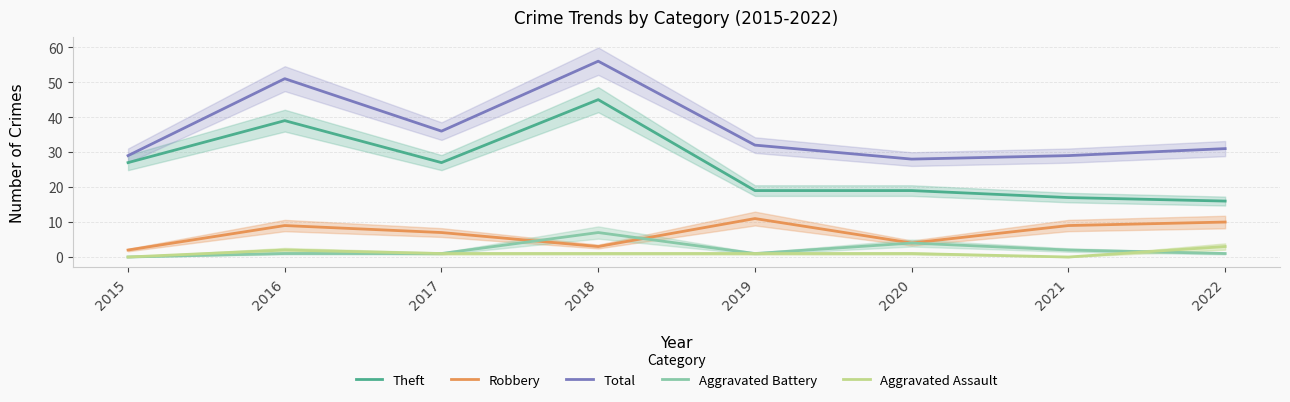

Rank the series at 2022 from lowest to highest value.

Aggravated Battery, Aggravated Assault, Robbery, Theft, Total